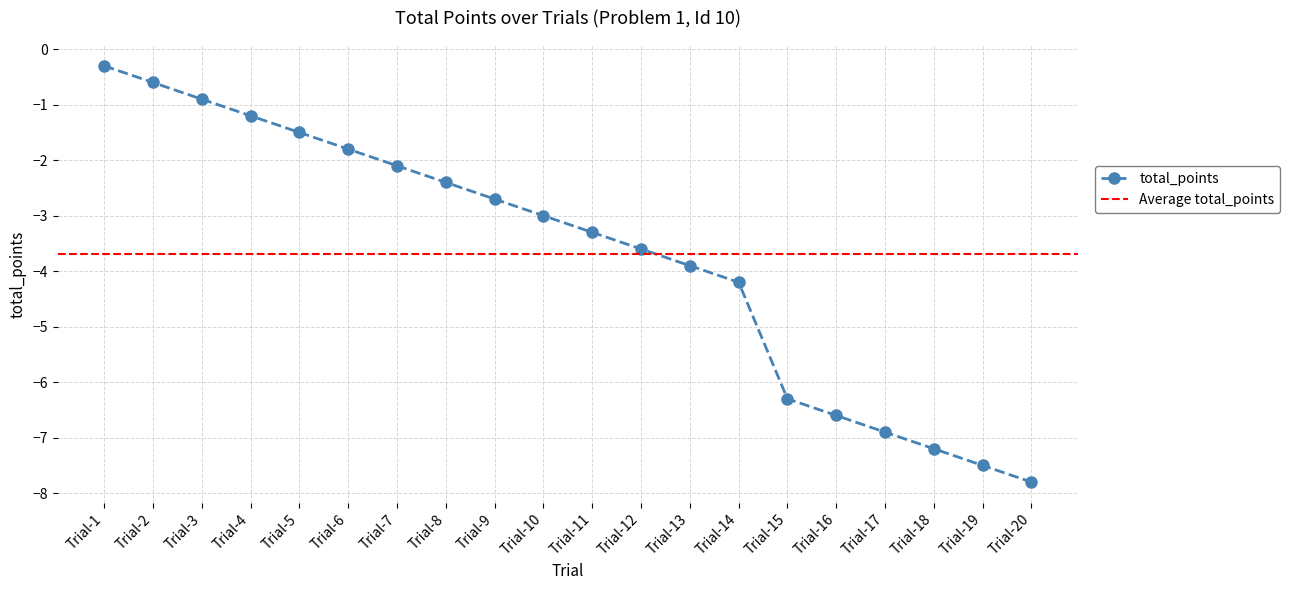

What is the highest value of the total_points series?

-0.3